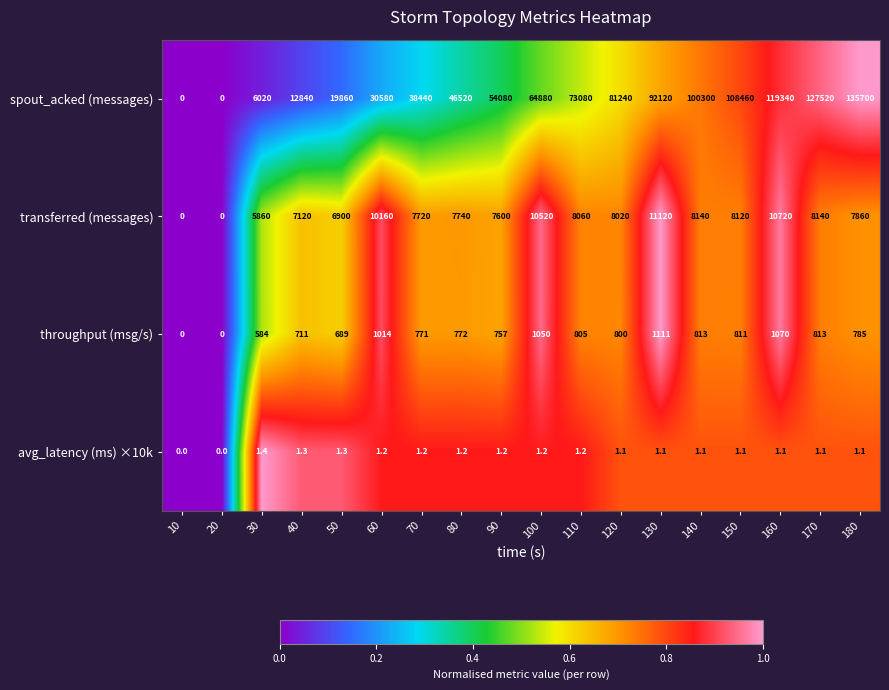

At 170, list the series in order from largest to smallest.

spout_acked (messages), transferred (messages), throughput (msg/s), avg_latency (ms) ×10k